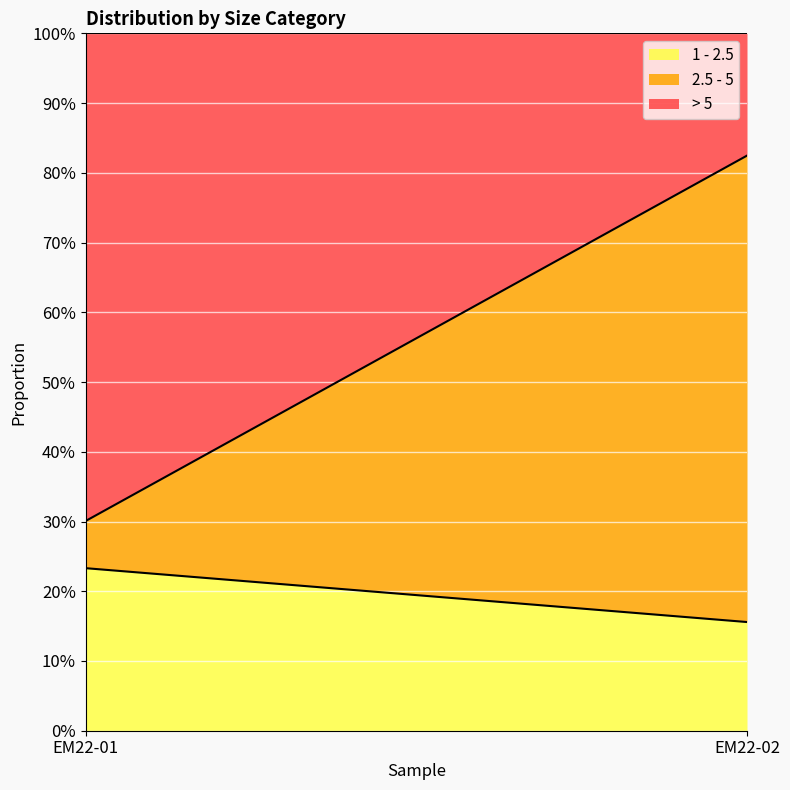

True or false: > 5 has a value of 0.4 at EM22-01.

False